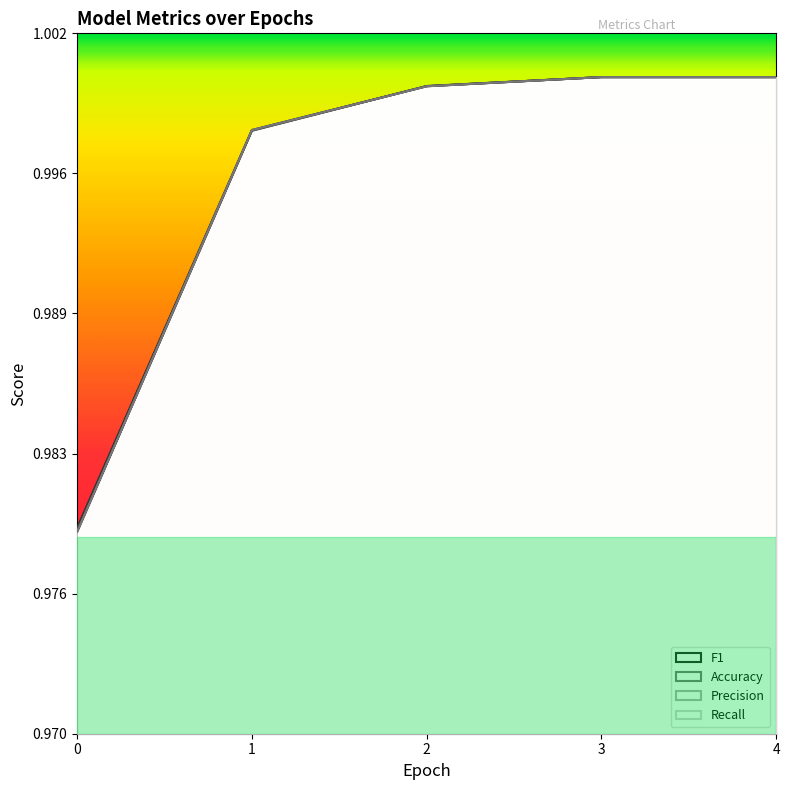

How many lines are shown in the chart?

4